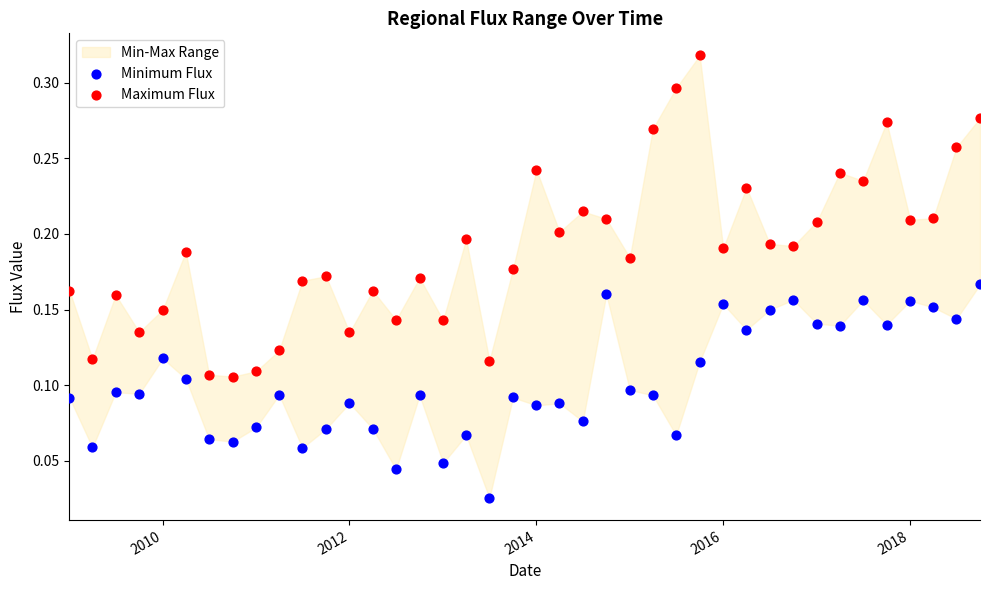

Across all data points, what is the range of X values (max minus min)?

3560.0